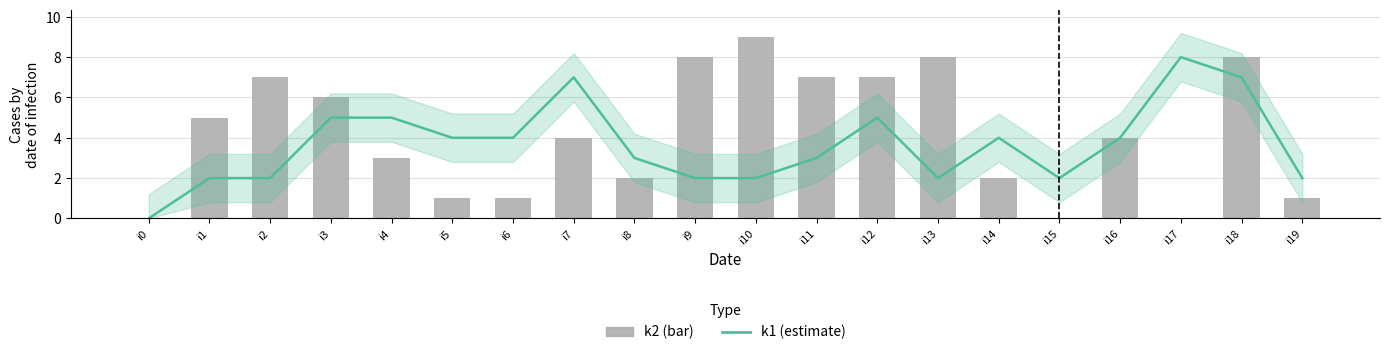

True or false: k1 has a value of 3 at i11.

True